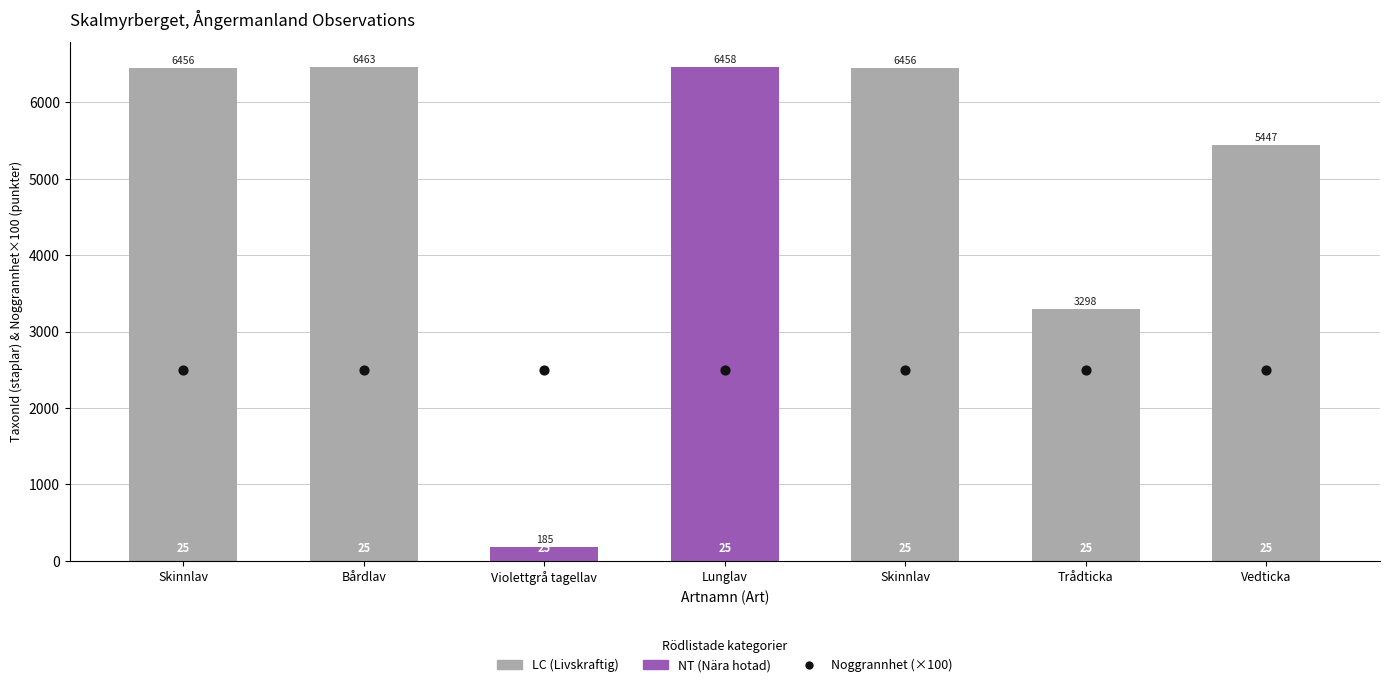

At which category is the sum across all series the highest?

Bårdlav